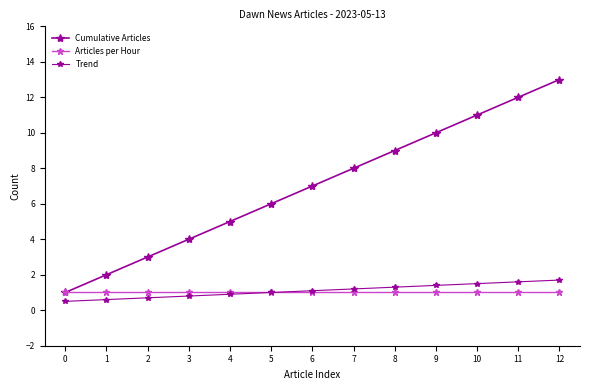

Count the number of data series in this chart.

3